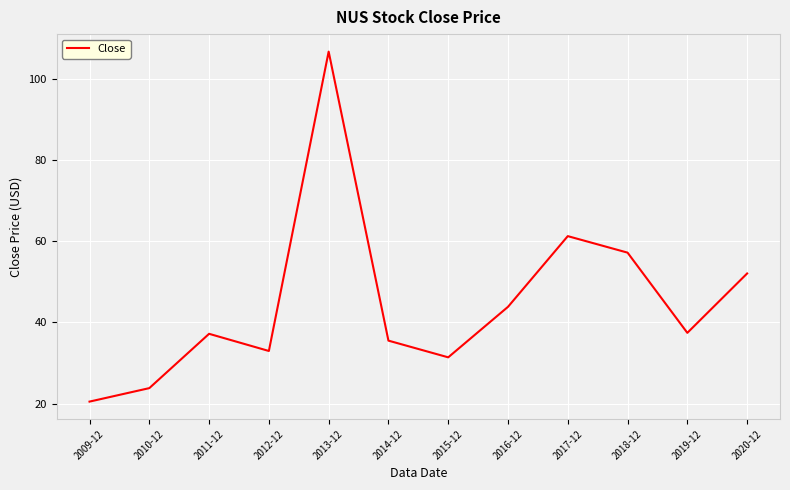

What is the ratio of the value at 2018-12 to the value at 2014-12?

1.6